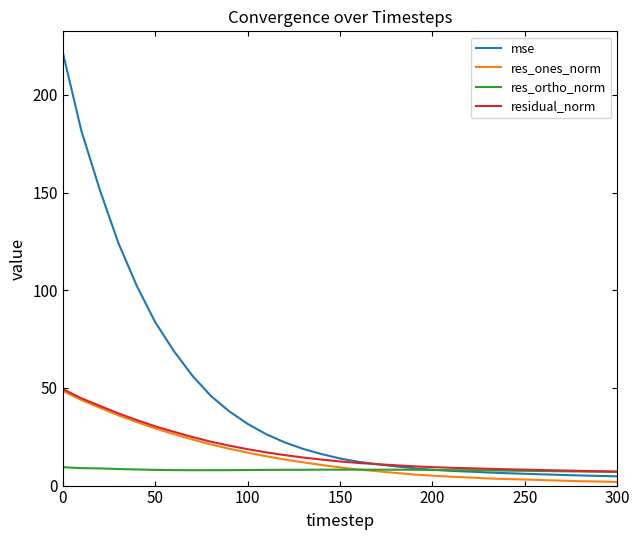

What is the maximum value shown in the chart?

221.5